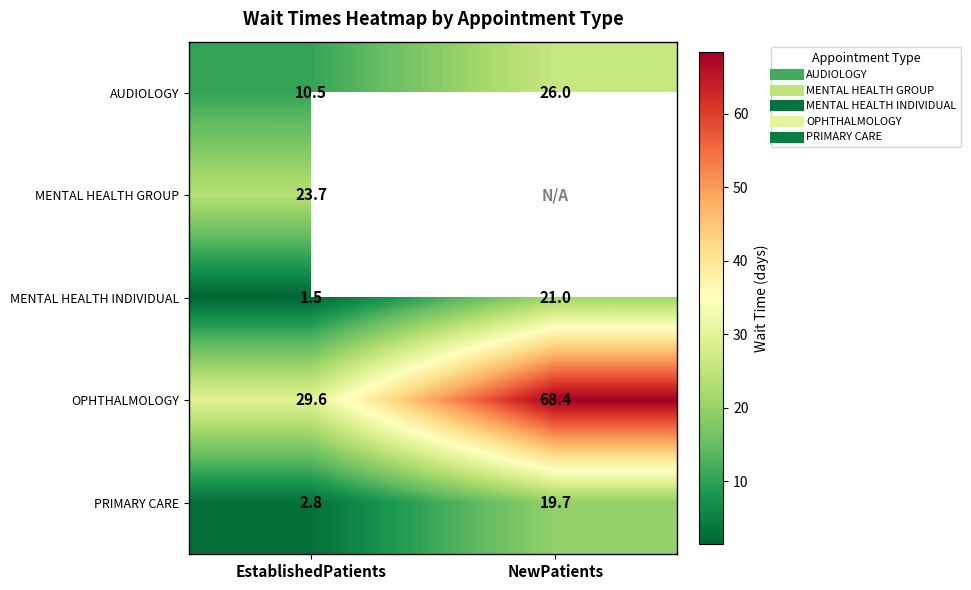

What is the spread (max minus min) of values at EstablishedPatients?

28.1